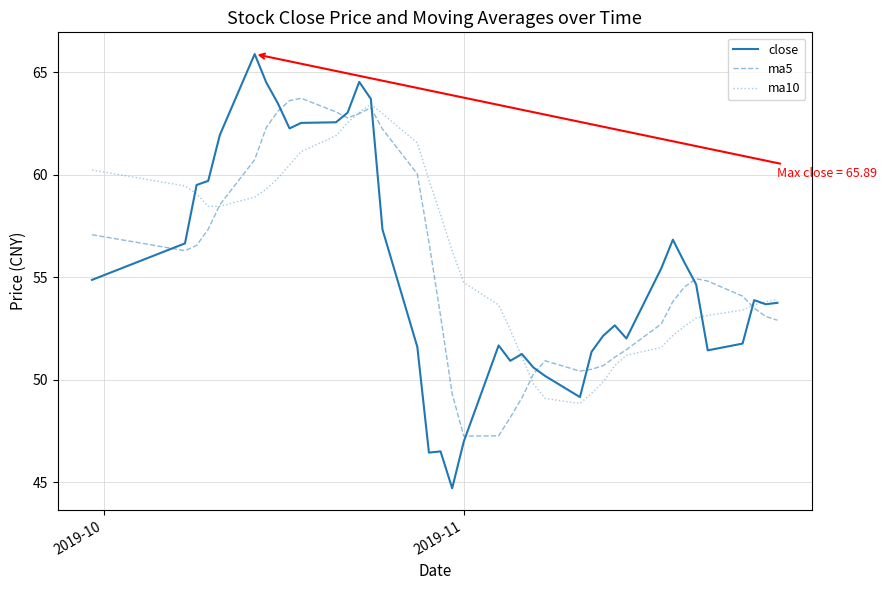

What is the maximum value for ma5?

63.7